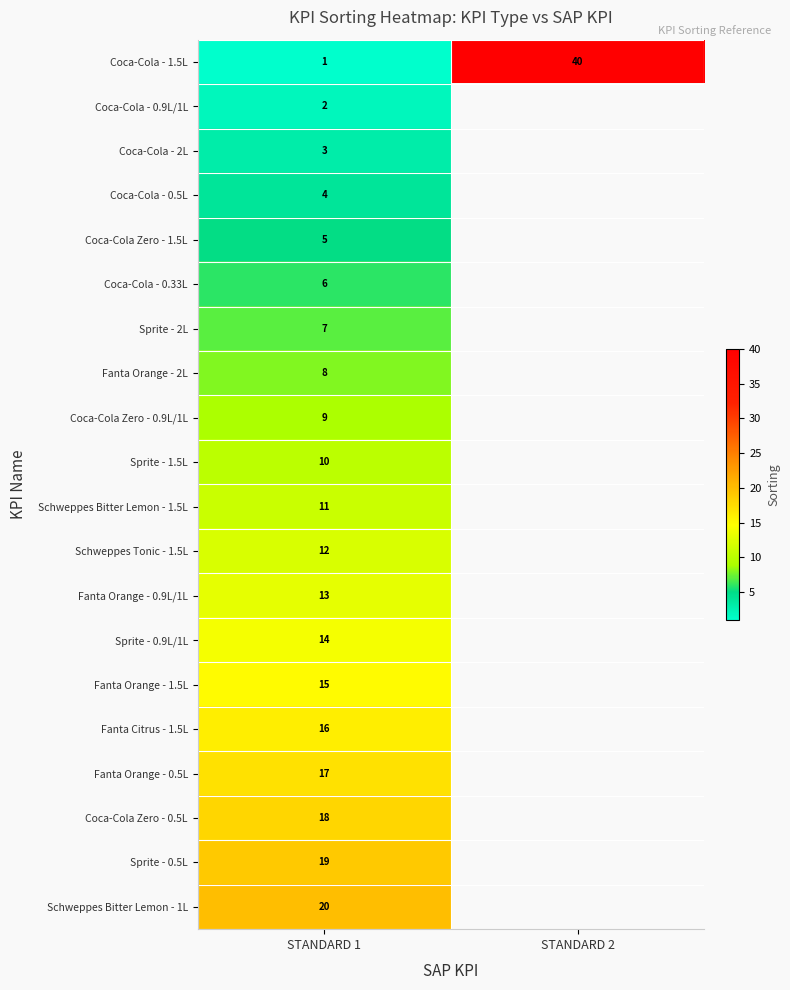

Which label corresponds to the smallest value in the chart?

STANDARD 1